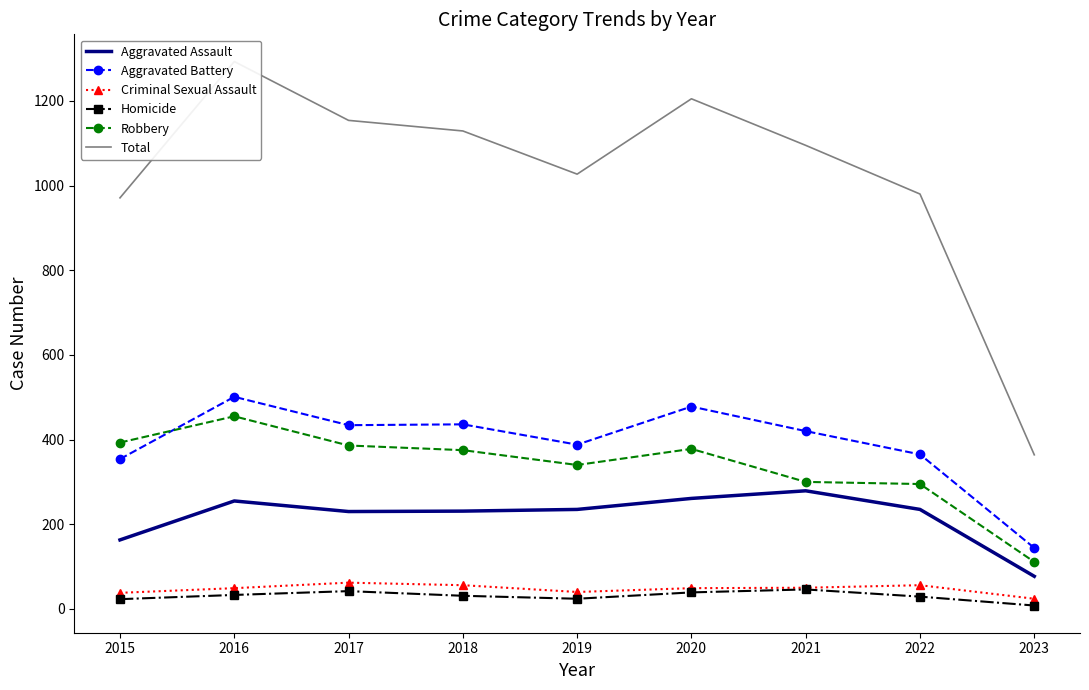

Which label corresponds to the smallest value in the chart?

2023